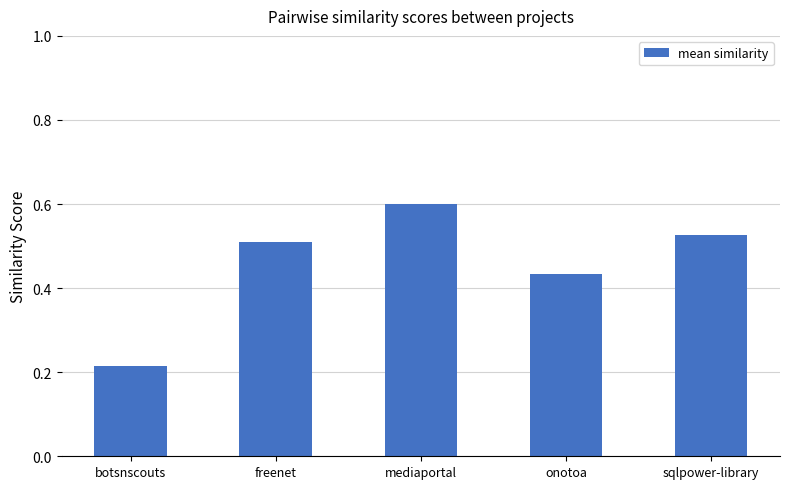

What is the sum of the values at botsnscouts and onotoa?

0.6